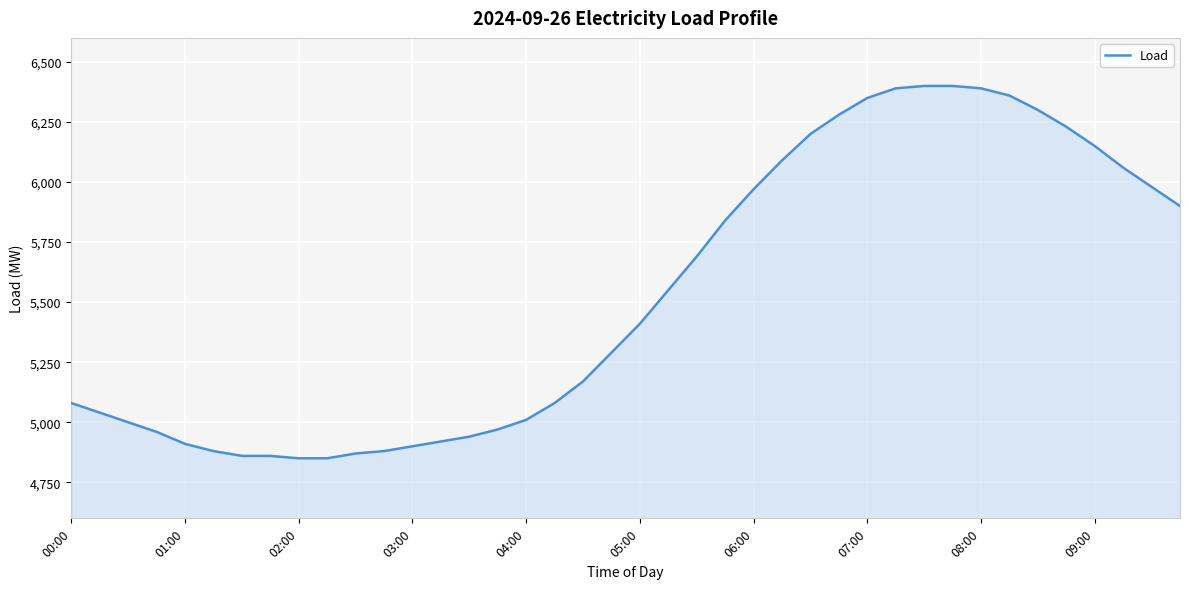

Reading right to left, transcribe all the data shown in this chart.

5900	5980	6060	6150	6230	6300	6360	6390	6400	6400	6390	6350	6280	6200	6090	5970	5840	5690	5550	5410	5290	5170	5080	5010	4970	4940	4920	4900	4880	4870	4850	4850	4860	4860	4880	4910	4960	5000	5040	5080